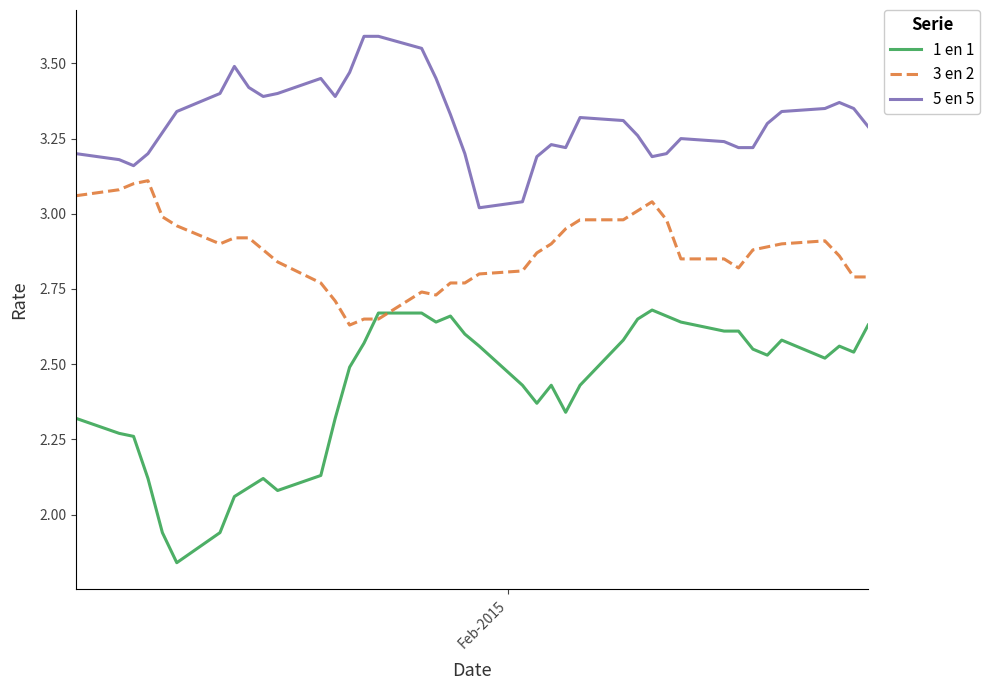

How many lines are shown in the chart?

3